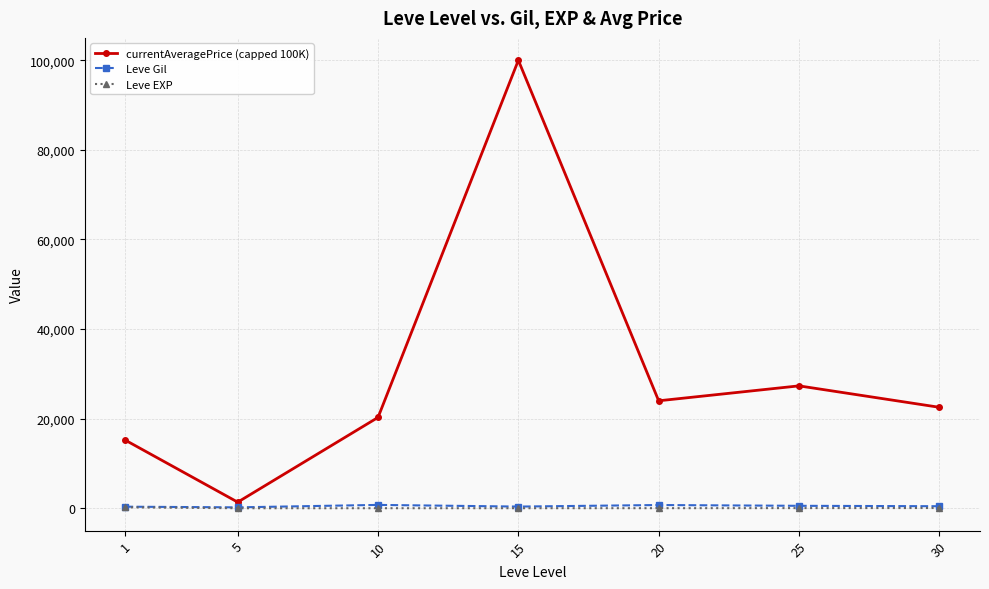

Which series has the widest spread of values?

currentAveragePrice (capped 100K)